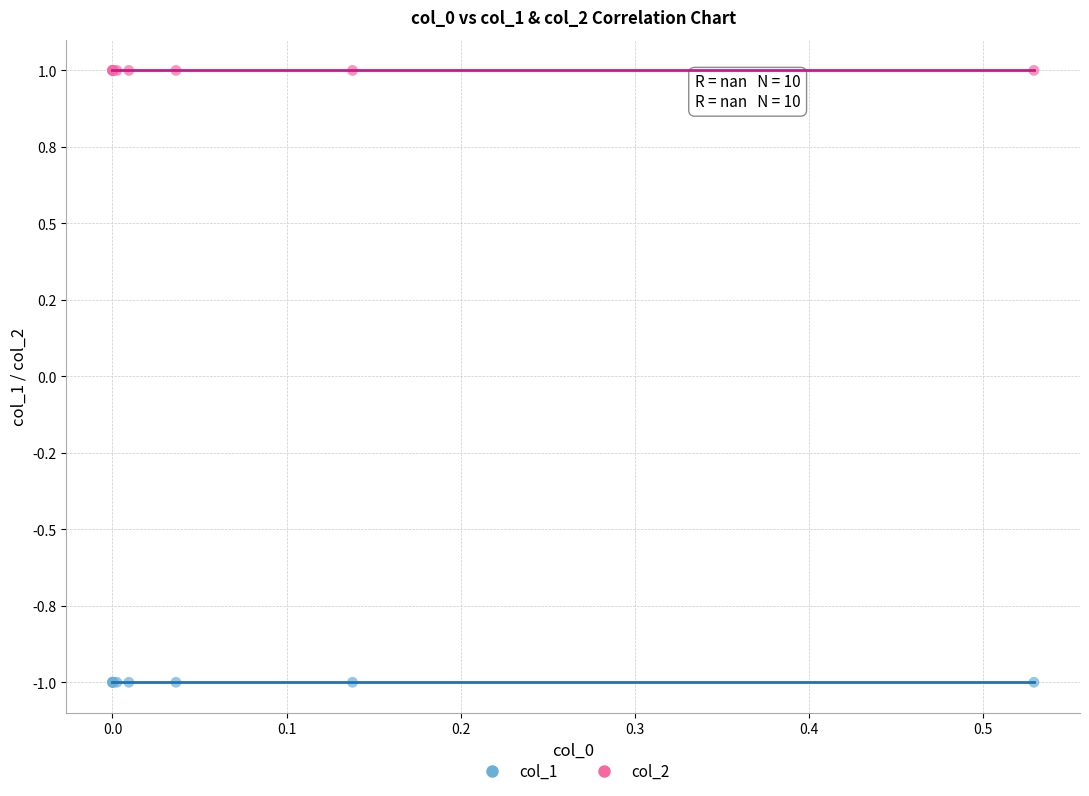

What are all the series names shown in the legend?

col_1, col_2